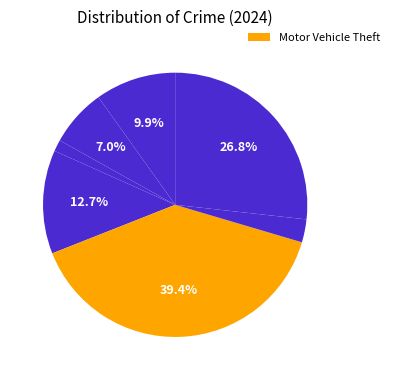

Rank the categories by value from lowest to highest.

Arson, Robbery, Aggravated Battery, Aggravated Assault, Burglary, Theft, Motor Vehicle Theft